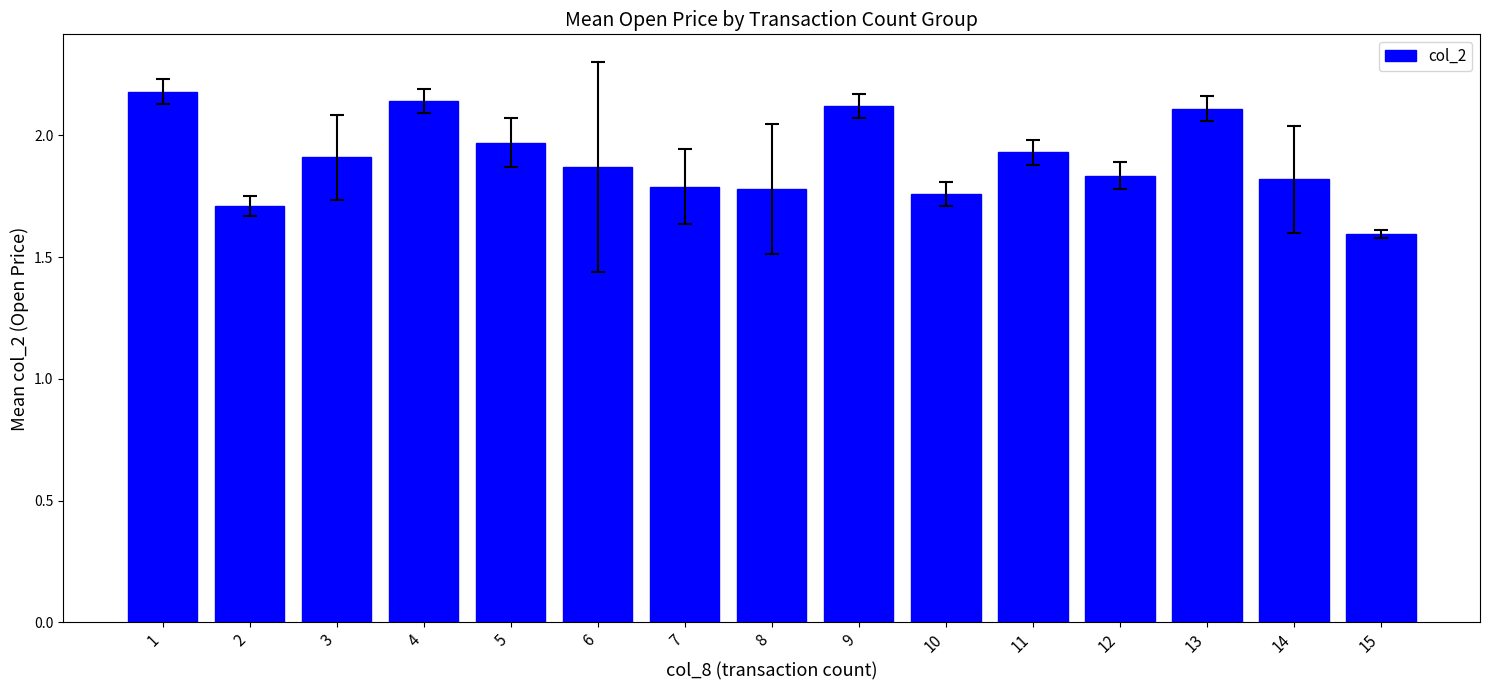

What is the difference between the maximum and minimum values?

0.6